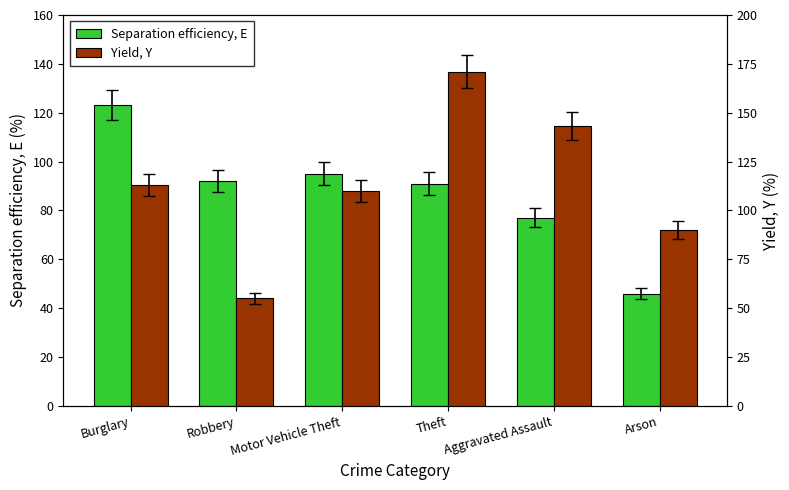

What are all the series names shown in the legend?

Separation efficiency, E, Yield, Y